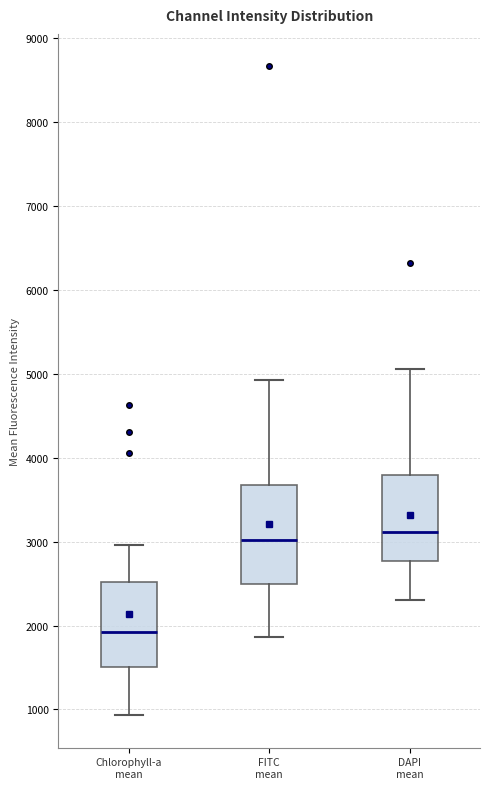

Which box has the lowest median line?

Chlorophyll-a mean